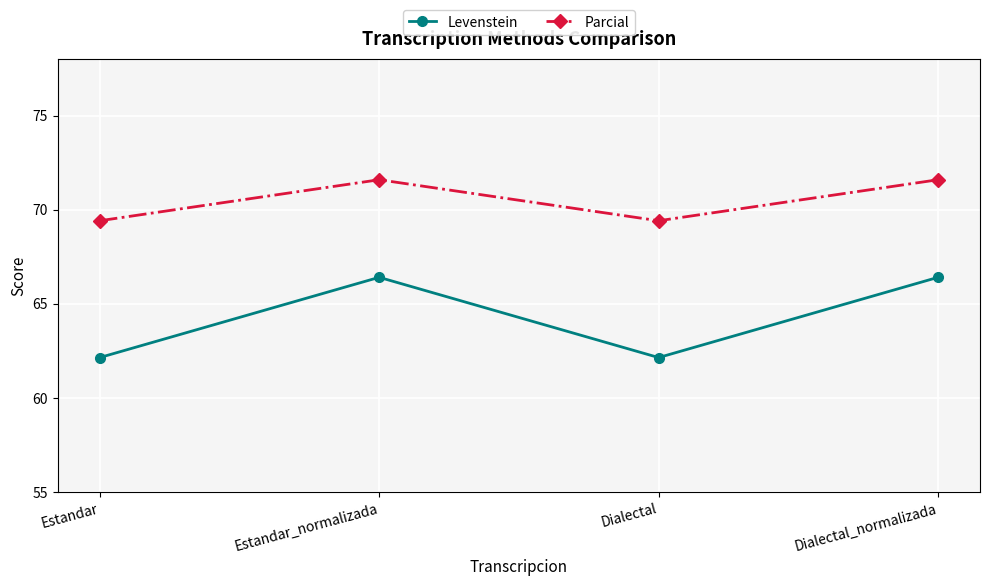

Does the chart have visible grid lines?

Yes